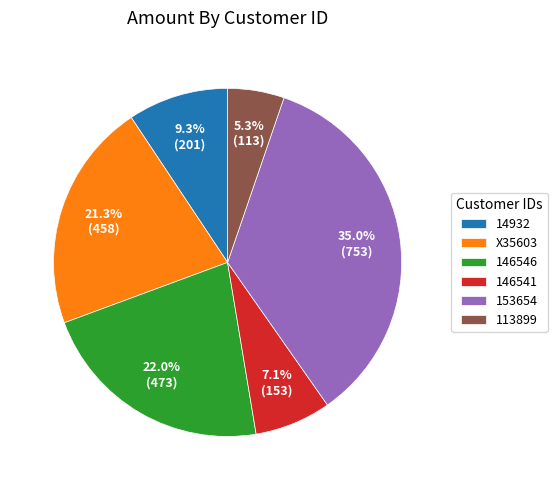

Combined, do 146541 and X35603 account for over 50%?

No